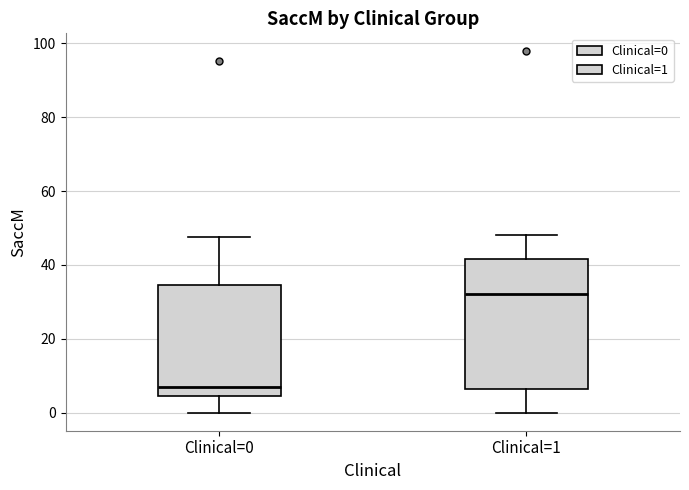

Reading left to right, transcribe this box plot: for each box, give where its median line is, the range the box spans, and where its two whiskers end, as read against the y-axis. The values are not printed on the chart, so give them approximately, as read against the axis.

Clinical=0: median 6, box 4 to 34, whiskers 0 to 48
Clinical=1: median 32, box 6 to 42, whiskers 0 to 48